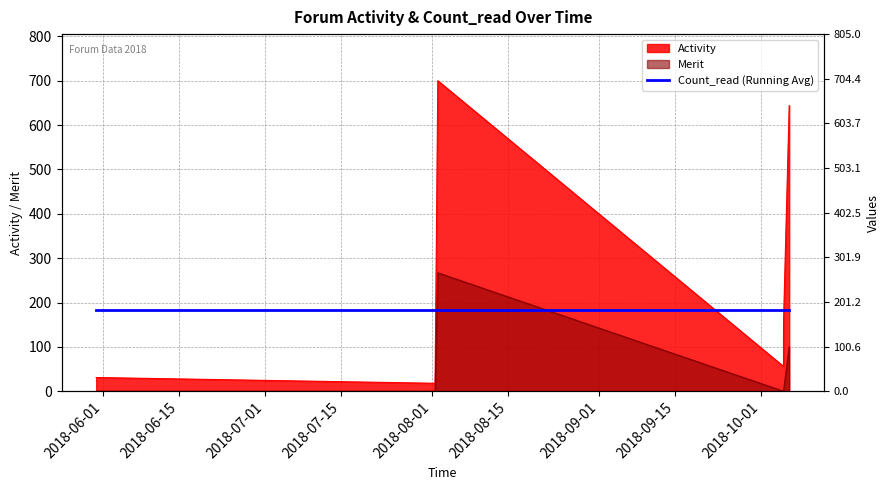

The Merit series shows 131 at 2018-10-06 05:22:18. True or false?

False